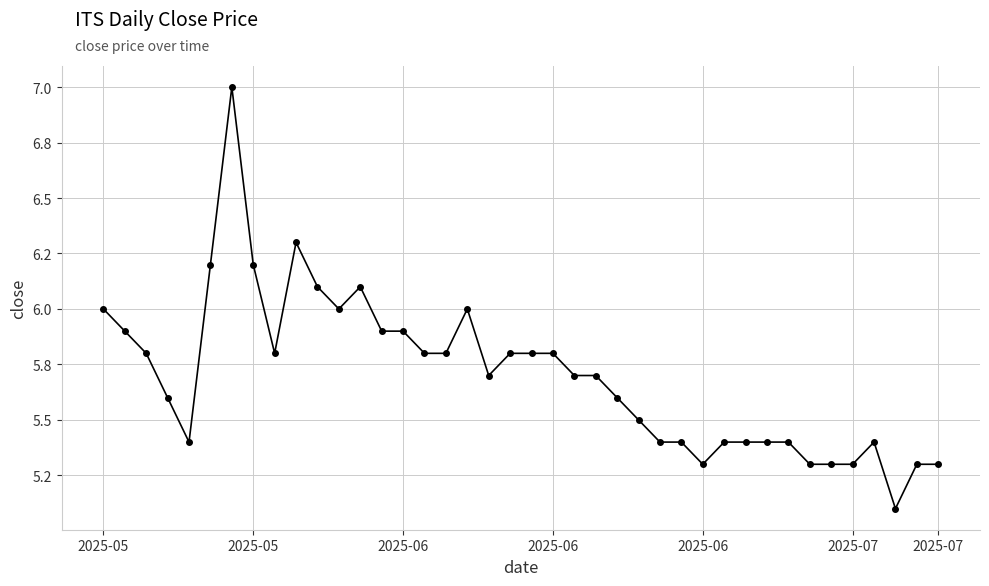

Does the chart have visible grid lines?

Yes